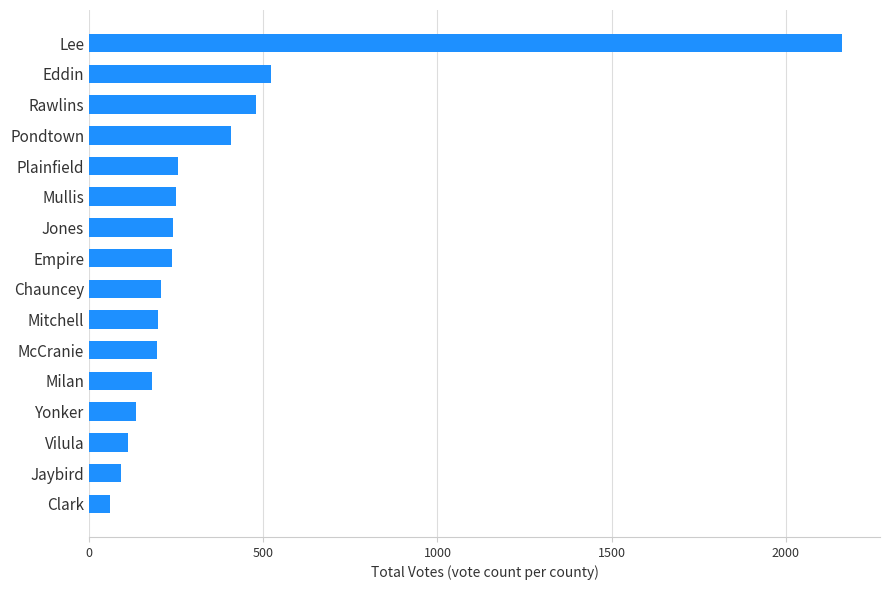

How many values are below 238?

8